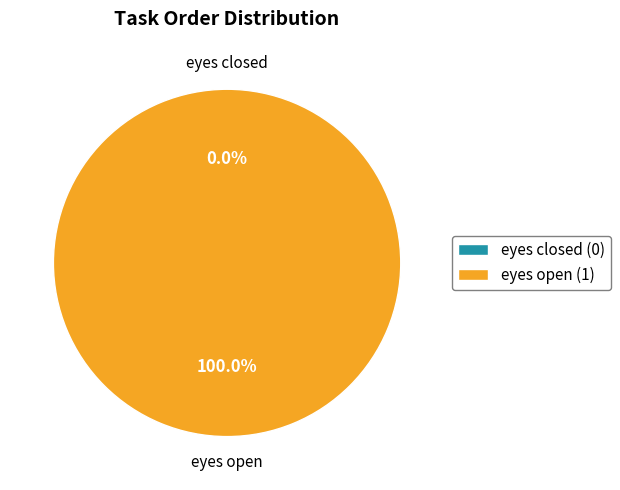

What is the change in value from eyes closed to eyes open?

+1